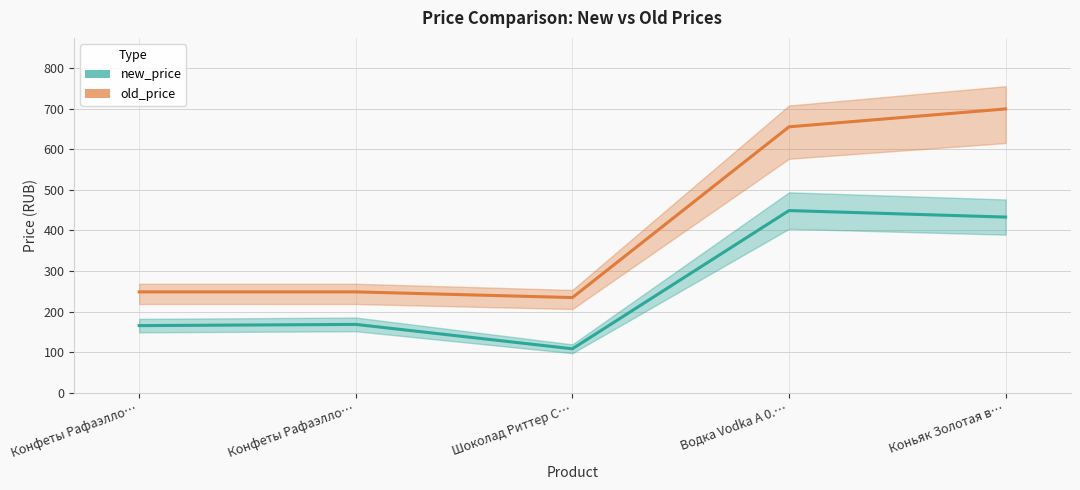

True or false: old_price and new_price cross at least once.

False